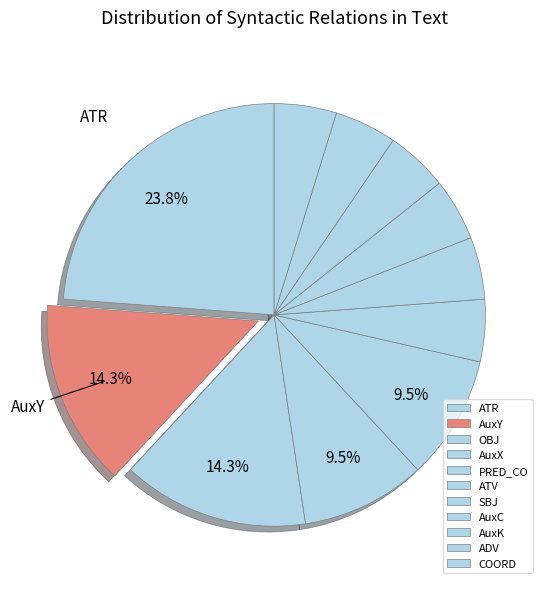

Is it true that AuxC is 5% of the pie?

True